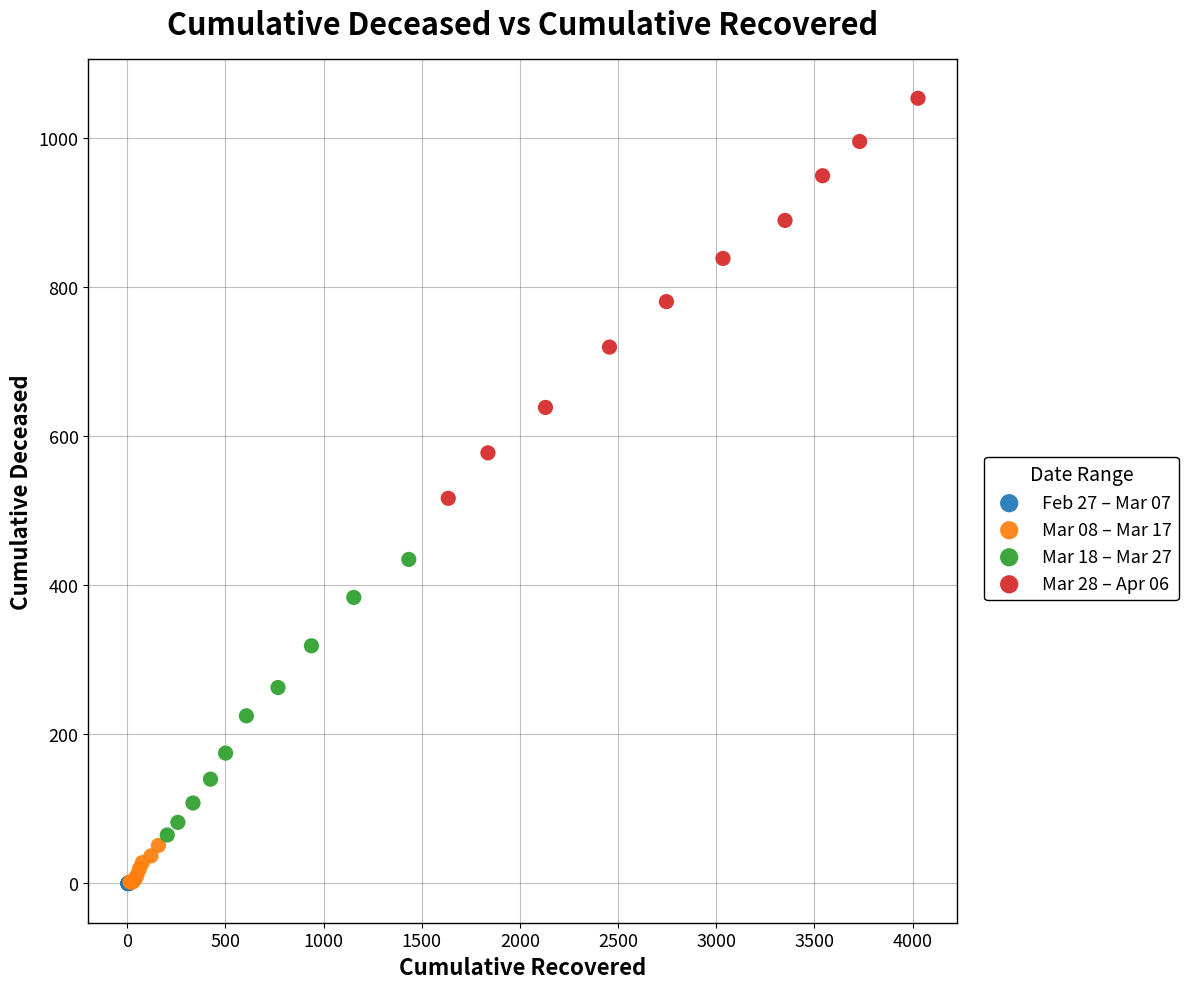

Which series has the widest spread of Y values?

Mar 28 – Apr 06